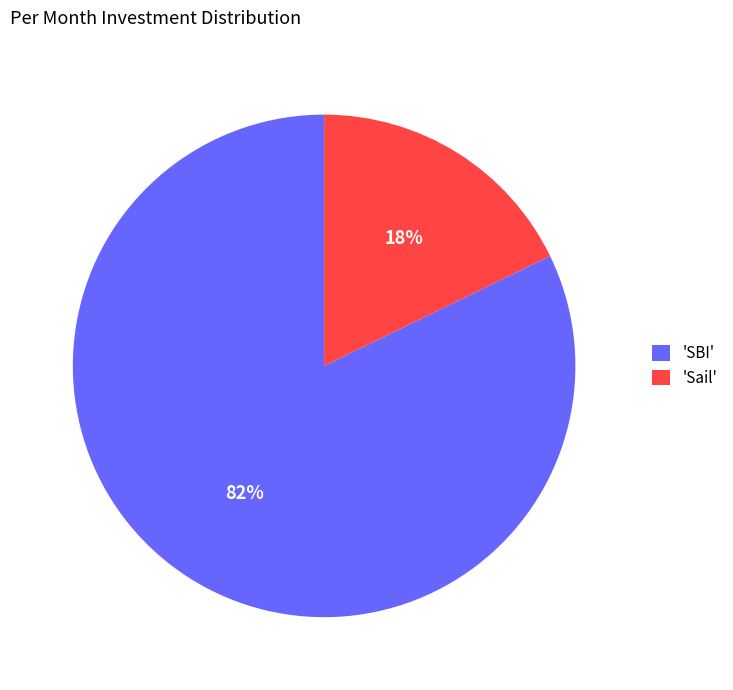

What is the majority slice?

'SBI'